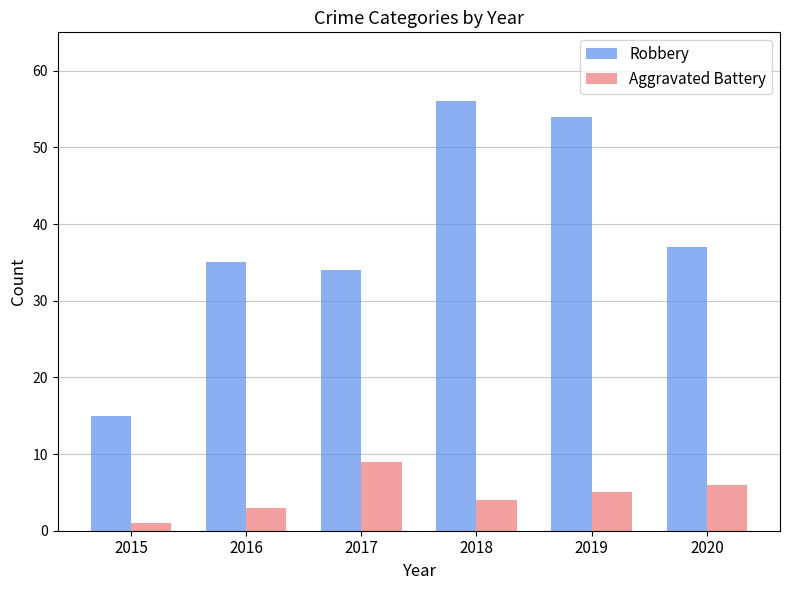

Which series changed the most between 2018 and 2020?

Robbery